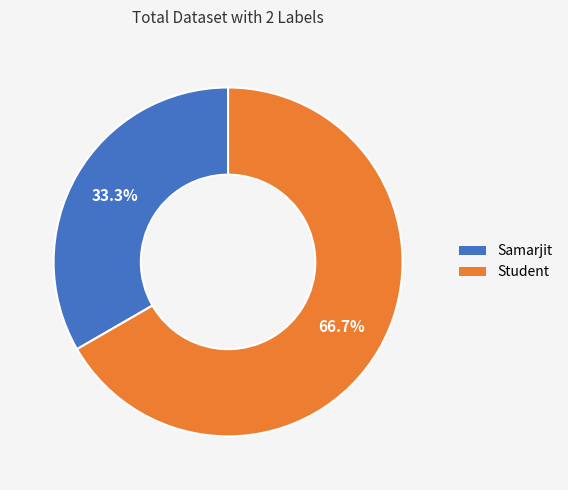

Is the sum of Student and Samarjit greater than half?

Yes